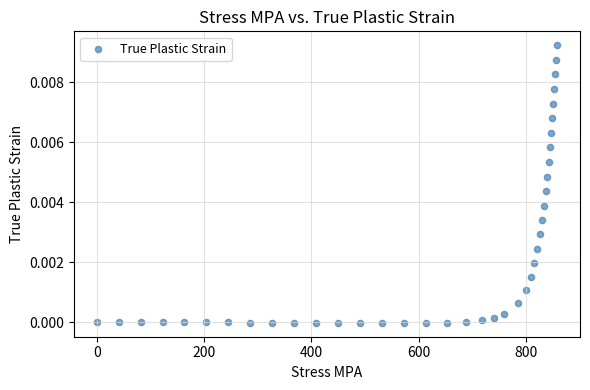

What is the range of X values (max minus min)?

858.4